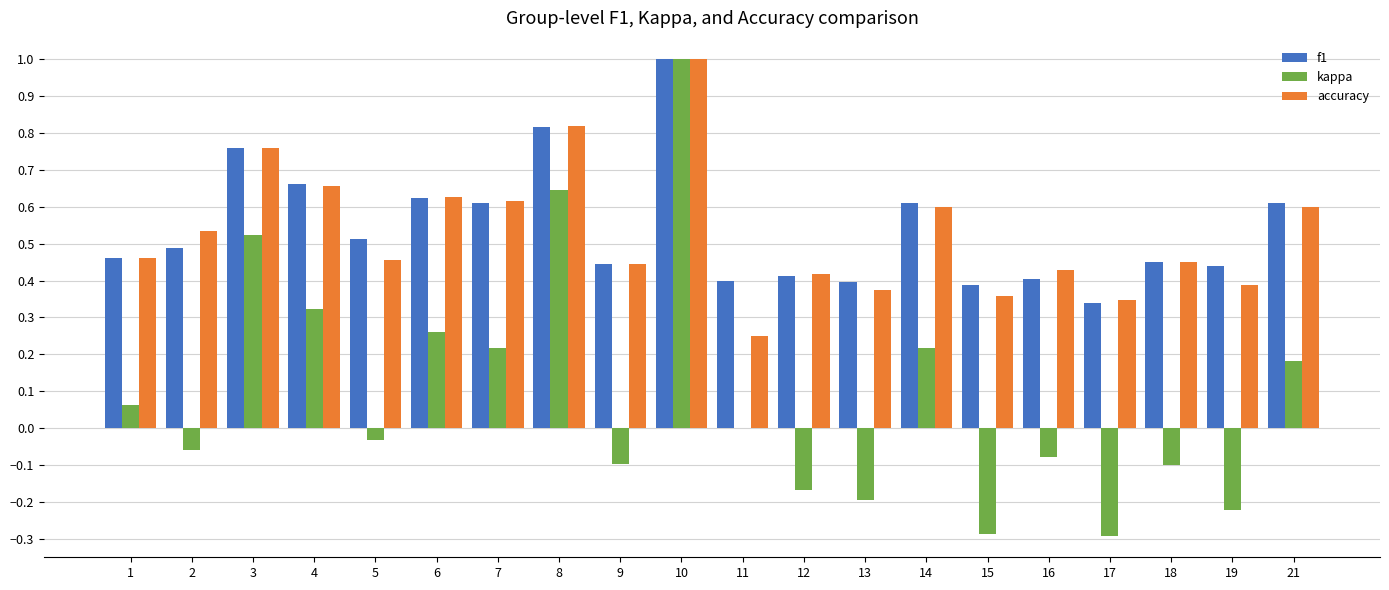

Which series has the largest total across all categories?

f1